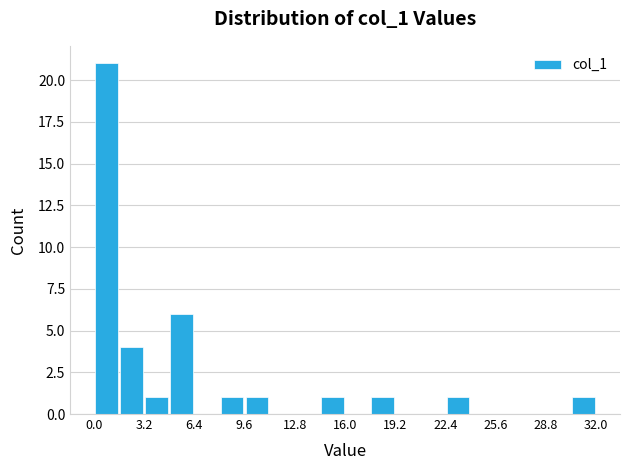

Around what value on the x-axis is the tallest bar? Give the approximate position of its centre, as read against the axis.

1.0